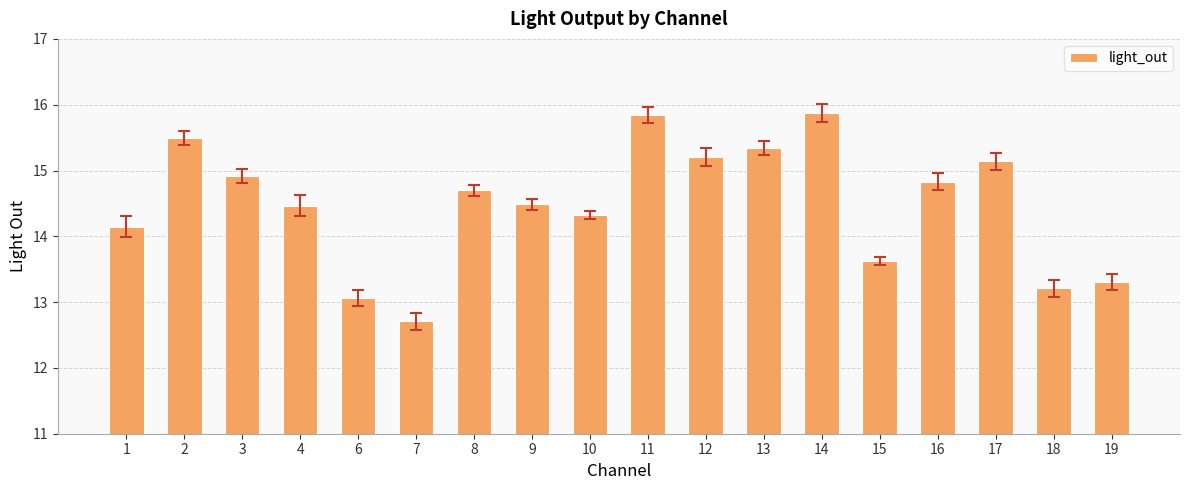

At which label is the value closest to 14?

1